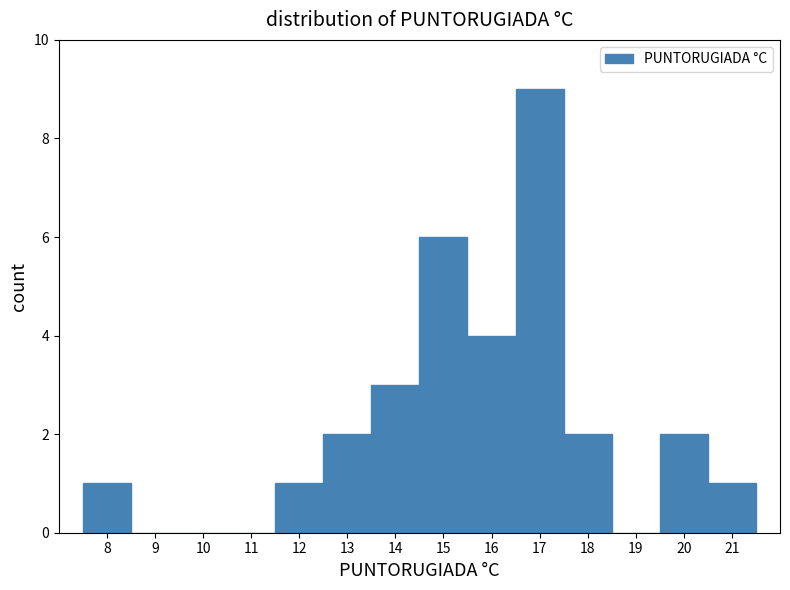

What is the height of the bar covering 19.5 to 20.5 on the x-axis? The values are not printed on the chart, so give them approximately, as read against the axis.

2